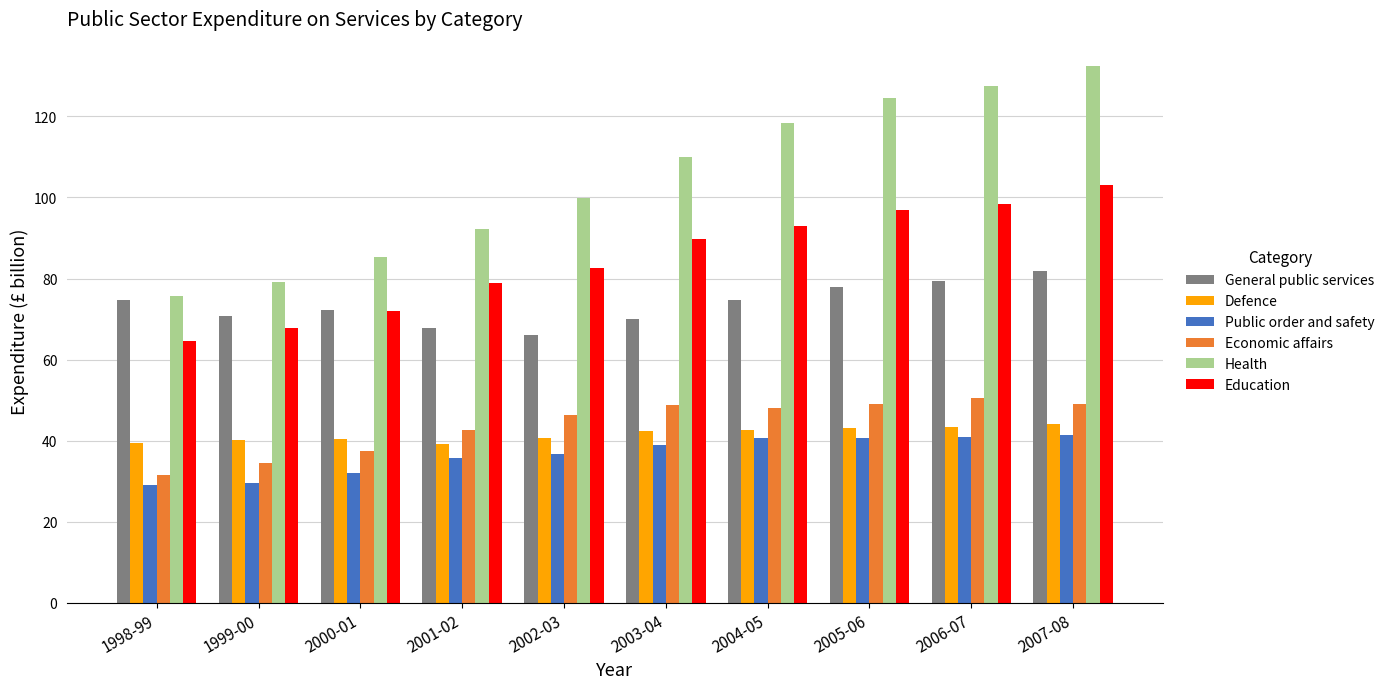

What is the difference between the second highest and minimum values in the Education series?

33.8